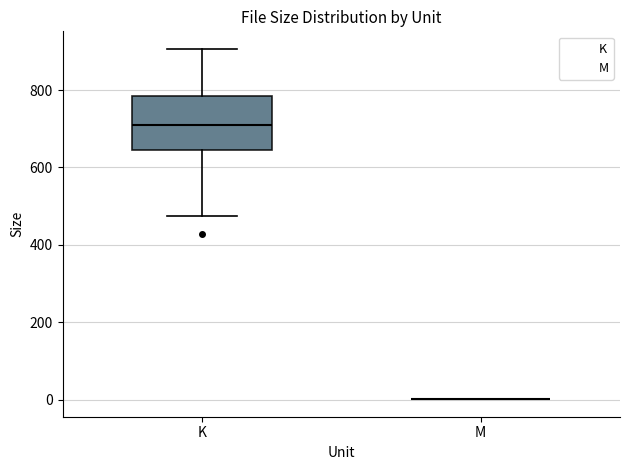

Reading left to right, transcribe this box plot: for each box, give where its median line is, the range the box spans, and where its two whiskers end, as read against the y-axis. The values are not printed on the chart, so give them approximately, as read against the axis.

K: median 700, box 640 to 780, whiskers 480 to 900
M: box collapsed to a line at 0, whiskers 0 to 0